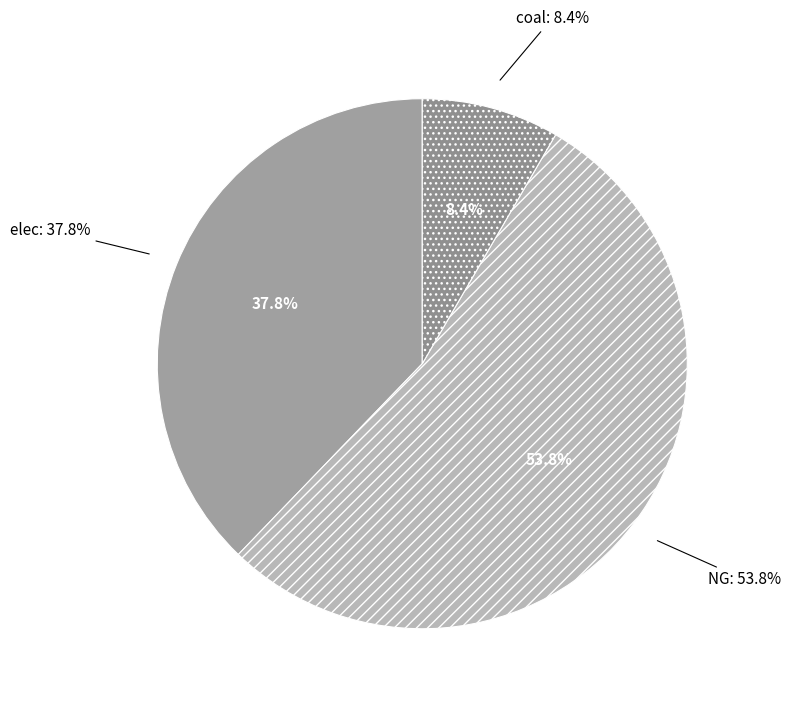

Which slice represents more than half of the pie?

NG